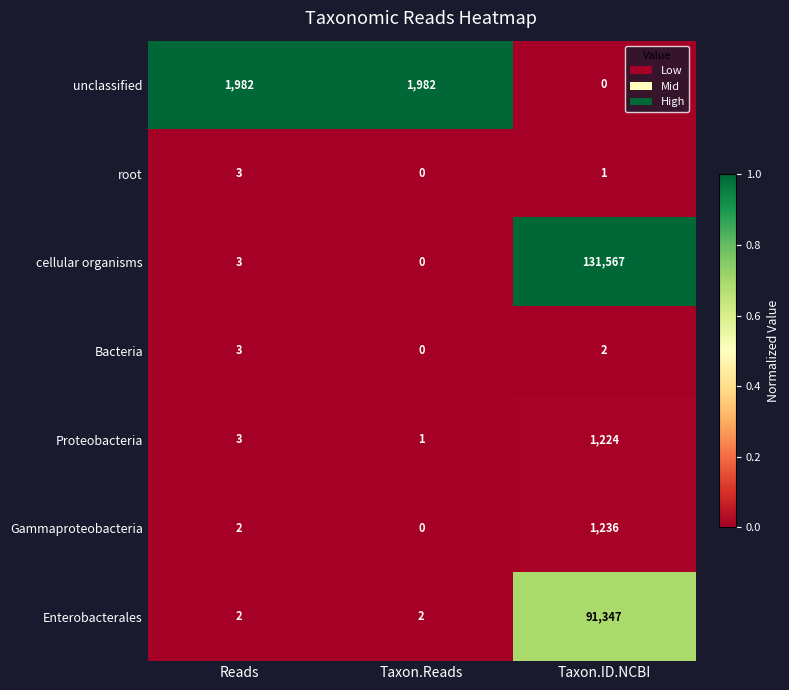

List the labels in order of Bacteria value, largest first.

Reads, Taxon.ID.NCBI, Taxon.Reads